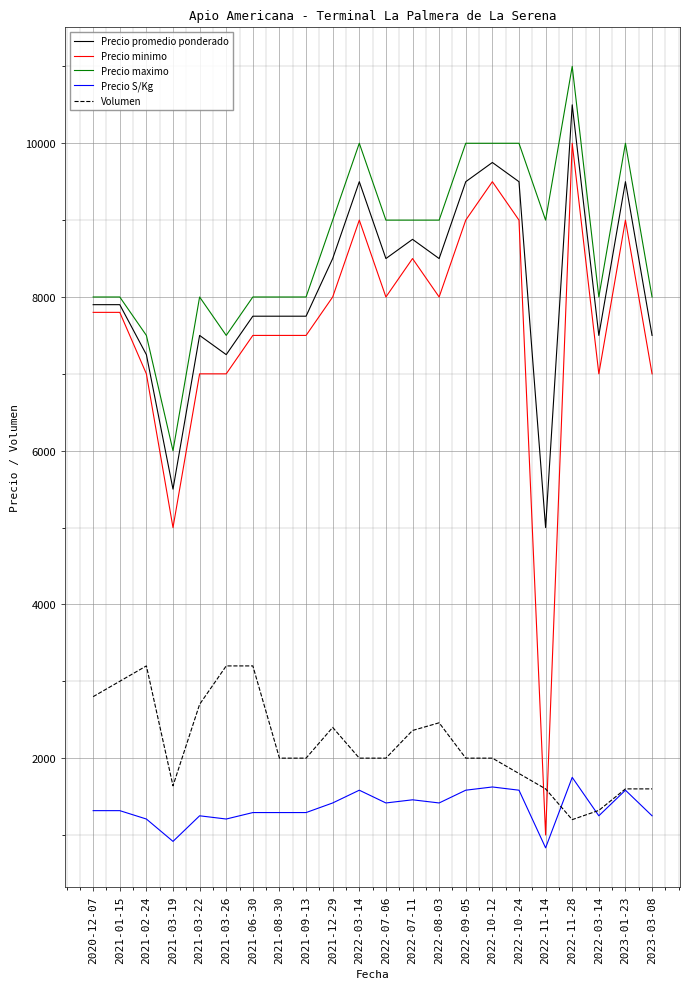

What is the total value across all series at 2021-03-26?

26158